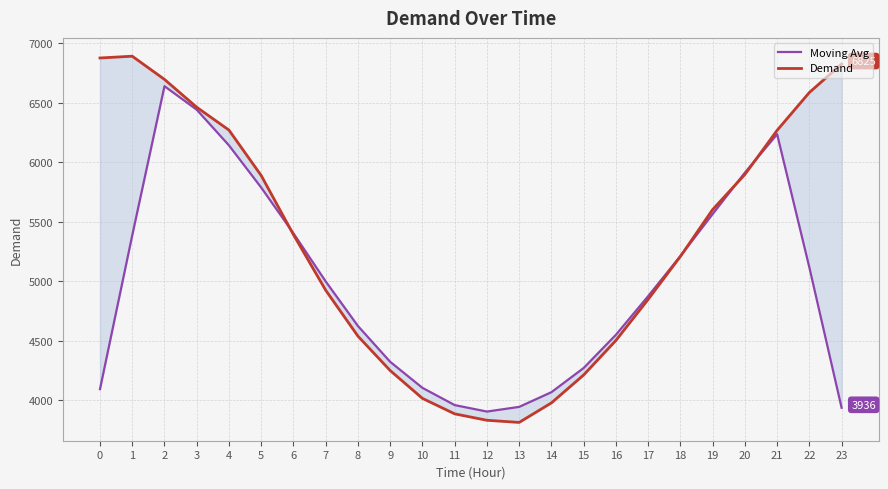

What is the greatest value displayed?

6891.0